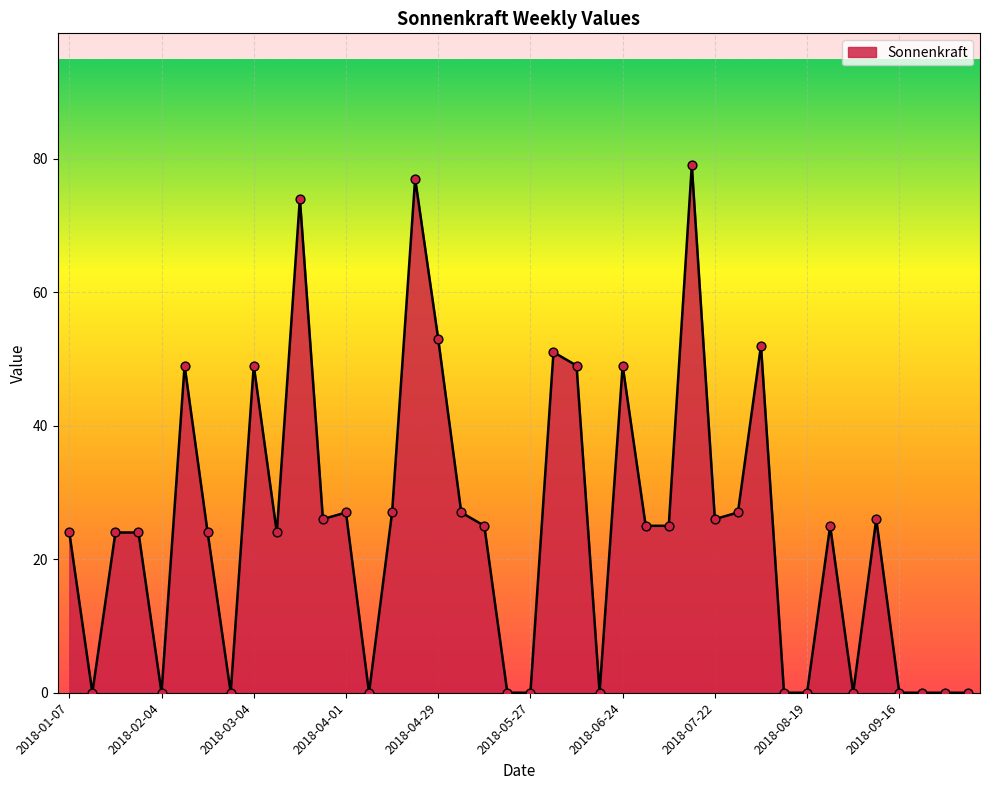

What is the maximum value shown in the chart?

79